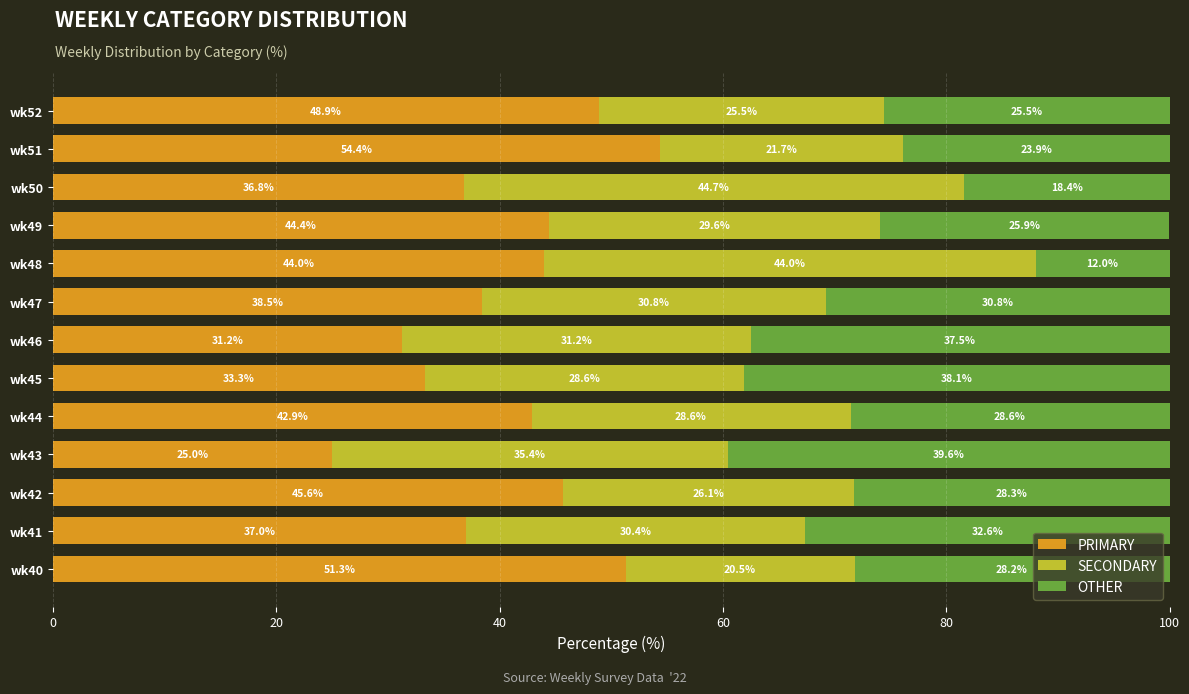

What are all the series names shown in the legend?

PRIMARY, SECONDARY, OTHER